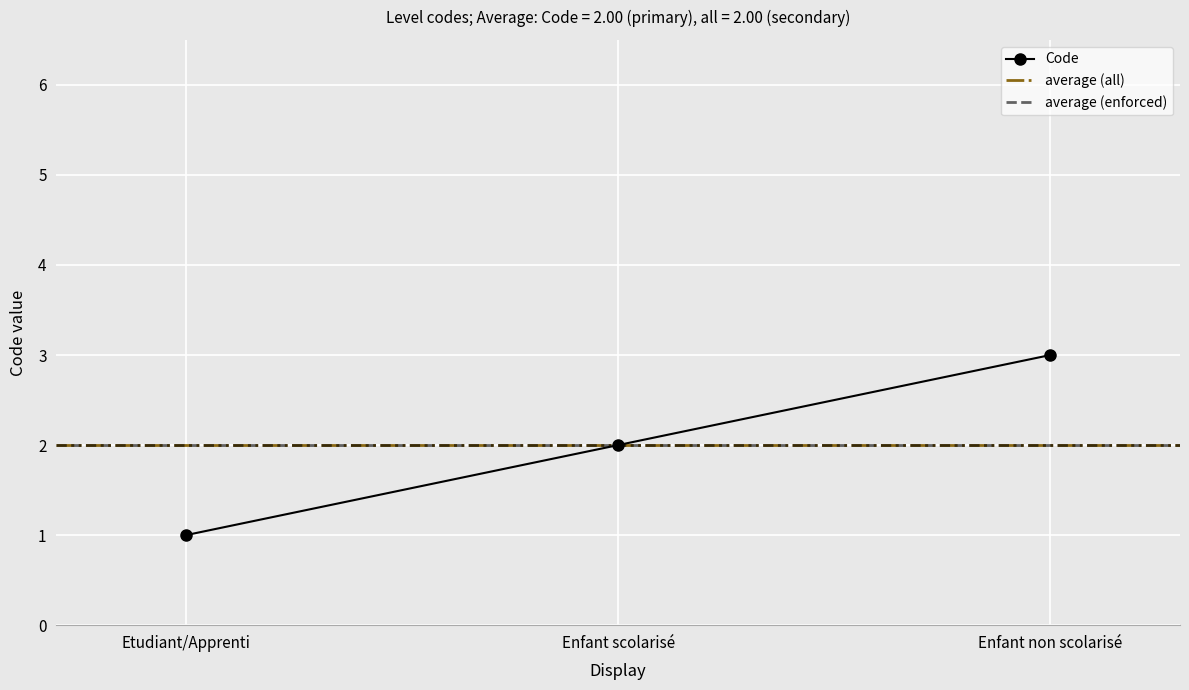

Rank the categories by value from highest to lowest.

Enfant non scolarisé, Enfant scolarisé, Etudiant/Apprenti